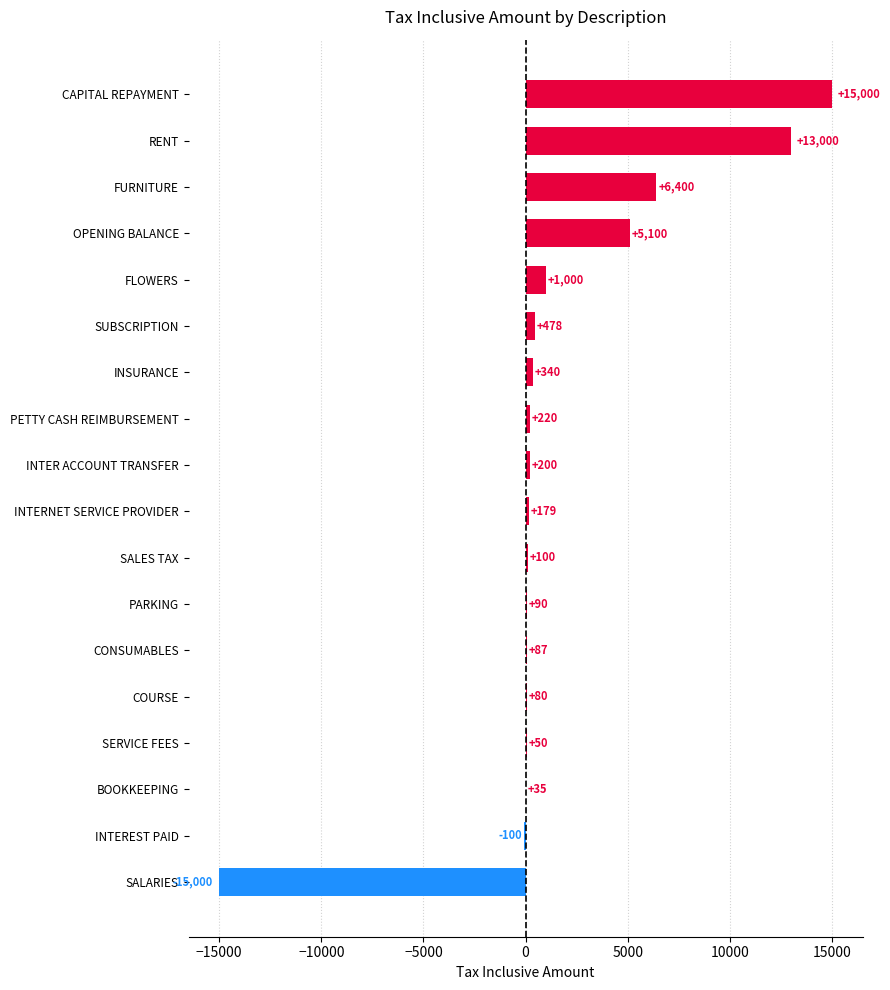

How many categories are shown in the chart?

18